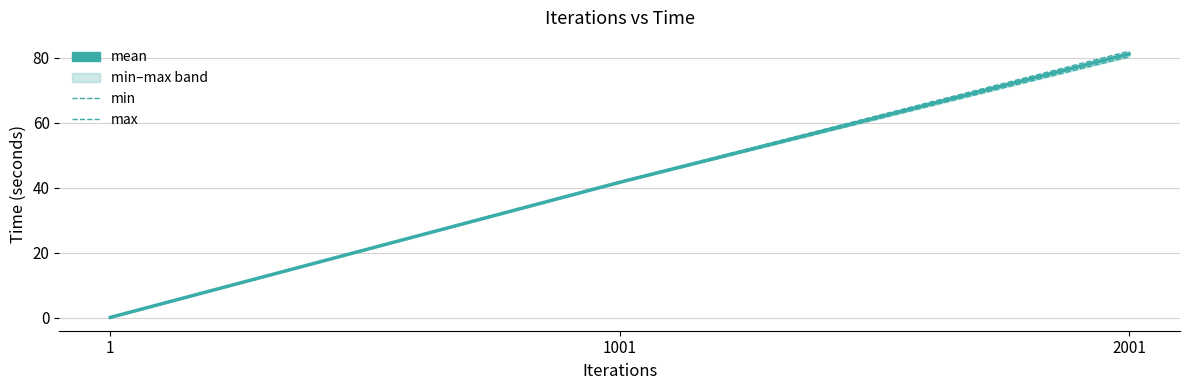

Reading left to right, what are all the values shown in this chart?

mean: 0.1	41.7	81.1
min: 0.1	41.5	80.3
max: 0.1	41.8	82.0